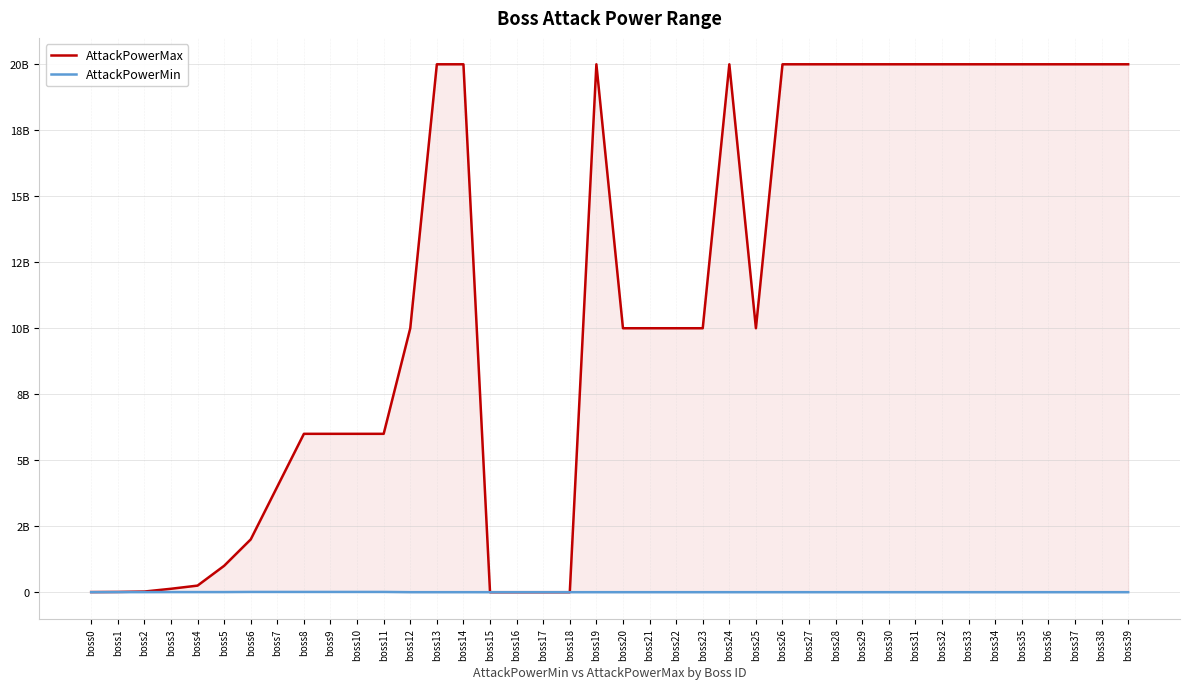

What are all the series names shown in the legend?

AttackPowerMax, AttackPowerMin